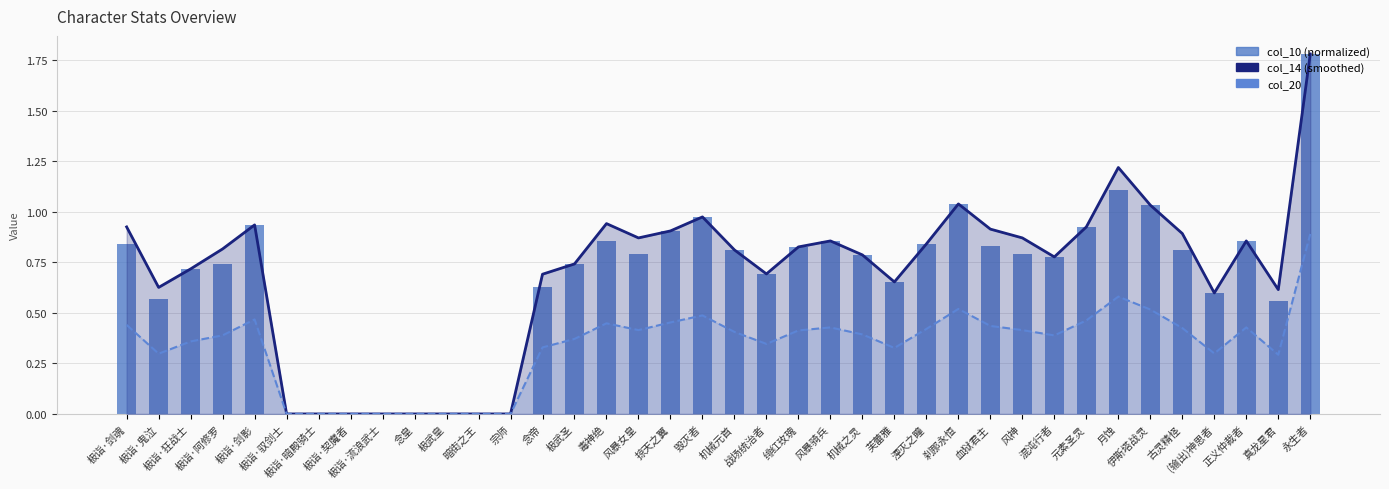

What is the approximate value of col_10 (normalized) at 芙蕾雅?

0.7